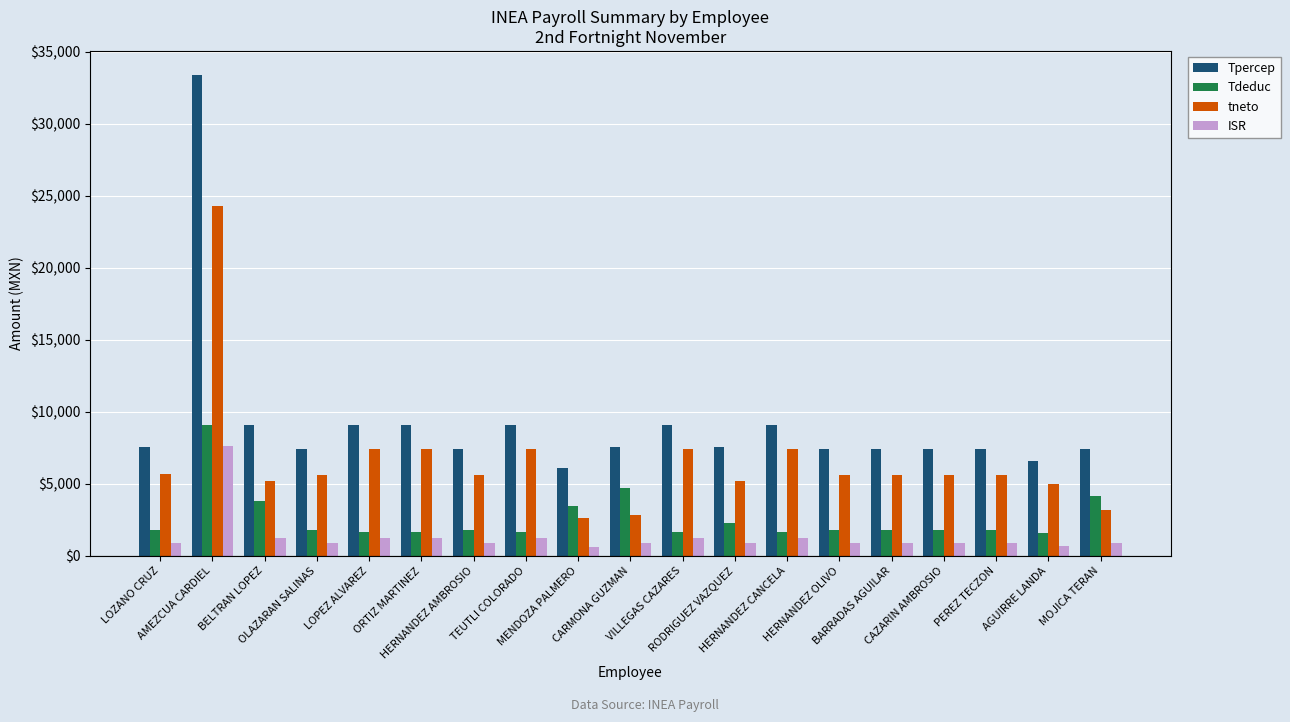

What is the sum of all Tdeduc values?

50033.1